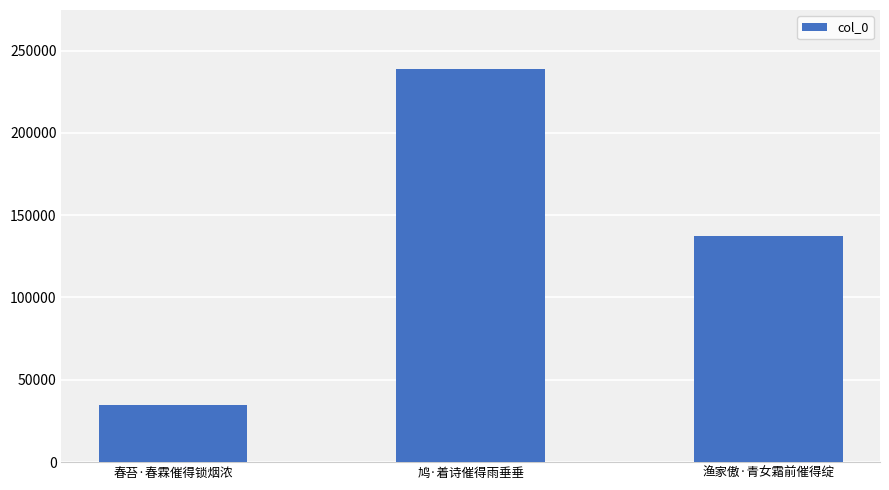

Which has a higher value, 鸠·着诗催得雨垂垂 or 春苔·春霖催得锁烟浓?

鸠·着诗催得雨垂垂